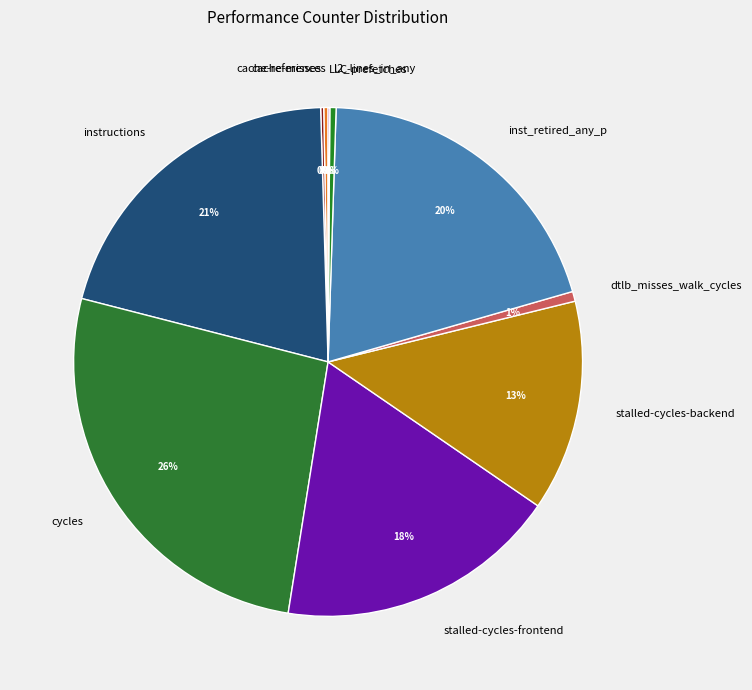

Rank the categories by value from highest to lowest.

cycles, instructions, inst_retired_any_p, stalled-cycles-frontend, stalled-cycles-backend, dtlb_misses_walk_cycles, l2_lines_in_any, cache-references, cache-misses, LLC-prefetches